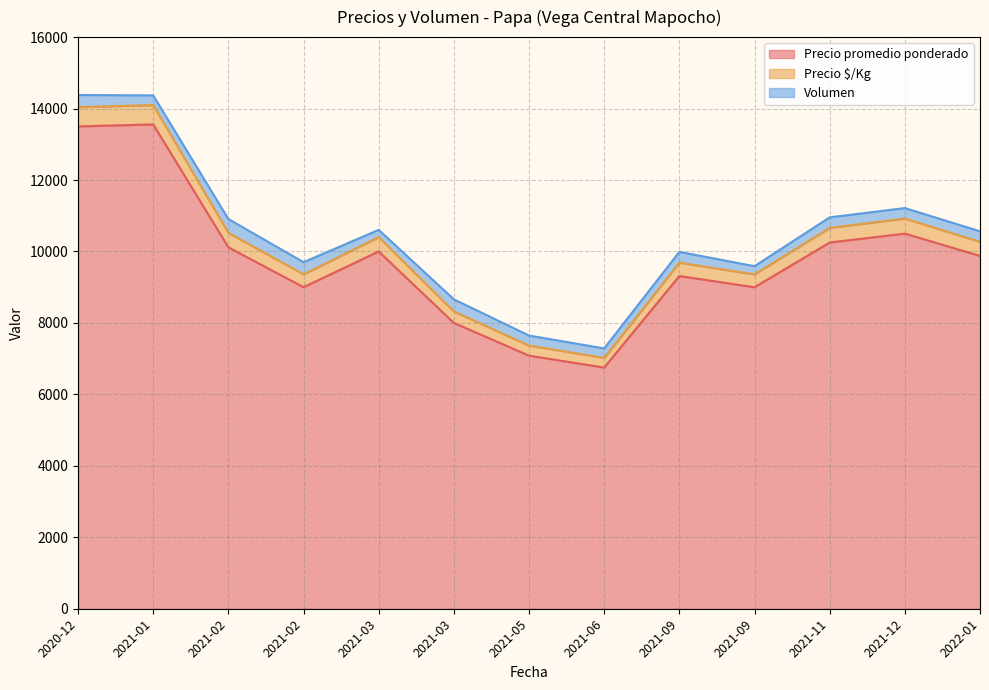

True or false: Precio promedio ponderado and Volumen cross at least once.

False